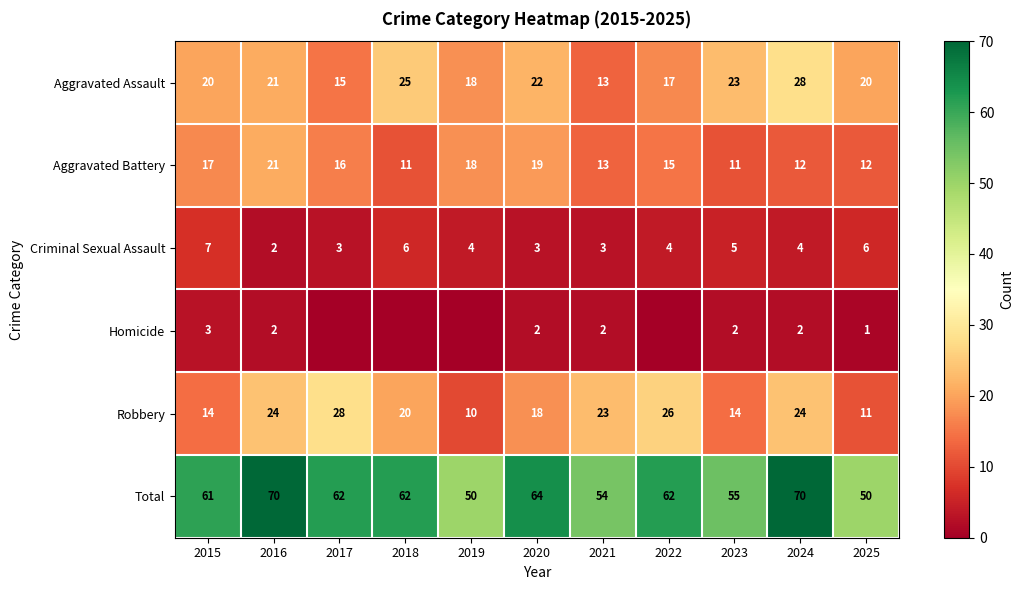

Is the value of Criminal Sexual Assault at 2017 greater than the value of Robbery at 2021?

No